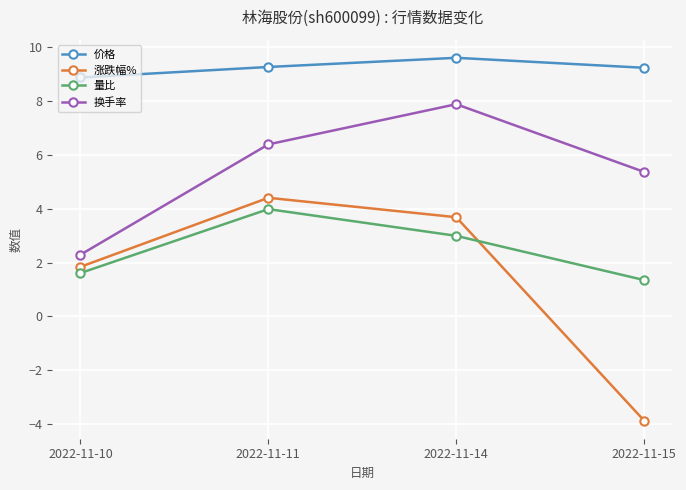

What is the difference between the second highest and second lowest values in the 换手率 series?

1.0